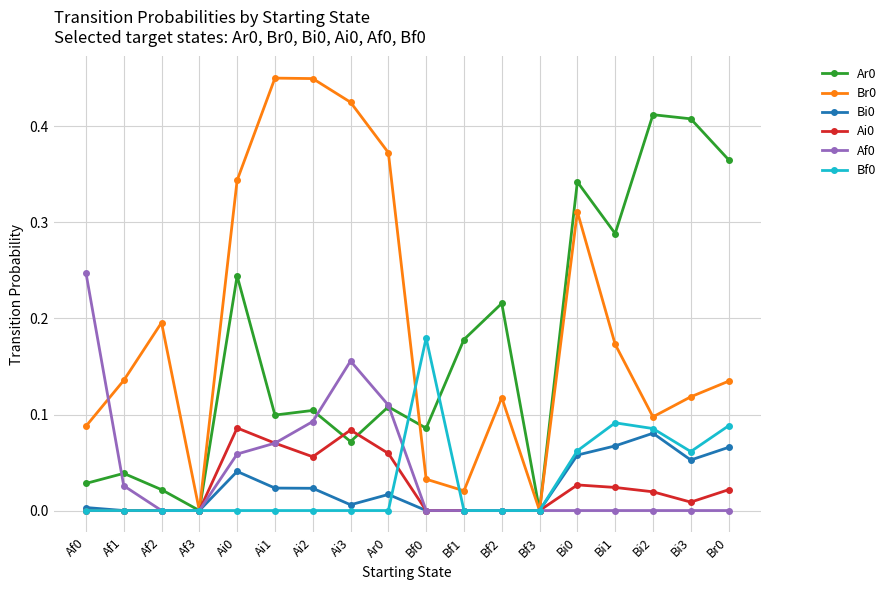

Is the value of Br0 at Af1 greater than the value of Ai0 at Bi2?

Yes